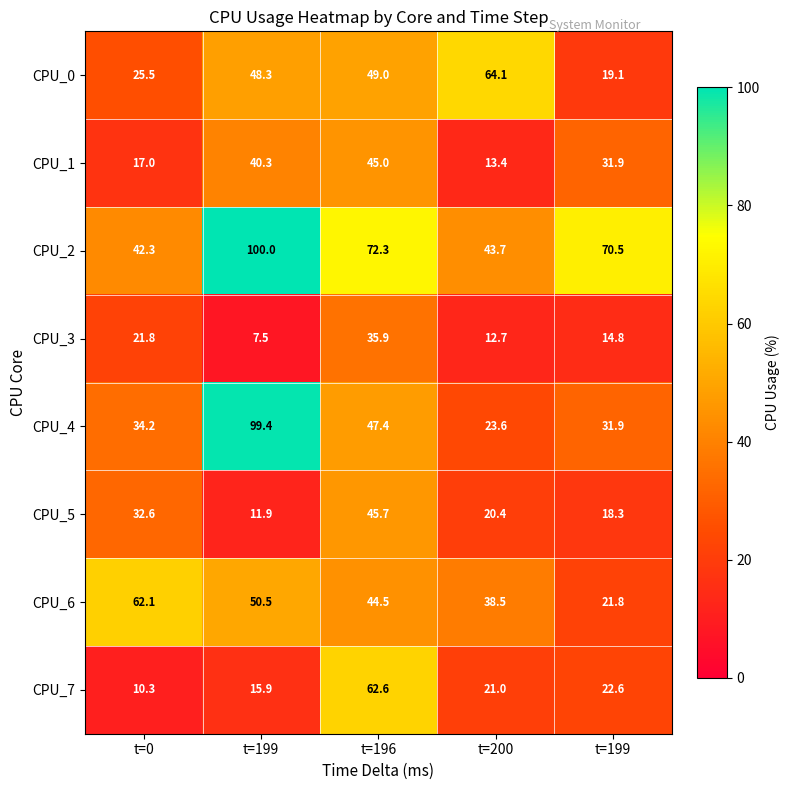

Reading right to left, list all the values displayed in this chart.

CPU_0: t=199=19.1	t=200=64.1	t=196=49.0	t=199=48.3	t=0=25.5
CPU_1: t=199=31.9	t=200=13.4	t=196=45.0	t=199=40.3	t=0=17.0
CPU_2: t=199=70.5	t=200=43.7	t=196=72.3	t=199=100.0	t=0=42.3
CPU_3: t=199=14.8	t=200=12.7	t=196=35.9	t=199=7.5	t=0=21.8
CPU_4: t=199=31.9	t=200=23.6	t=196=47.4	t=199=99.4	t=0=34.2
CPU_5: t=199=18.3	t=200=20.4	t=196=45.7	t=199=11.9	t=0=32.6
CPU_6: t=199=21.8	t=200=38.5	t=196=44.5	t=199=50.5	t=0=62.1
CPU_7: t=199=22.6	t=200=21.0	t=196=62.6	t=199=15.9	t=0=10.3